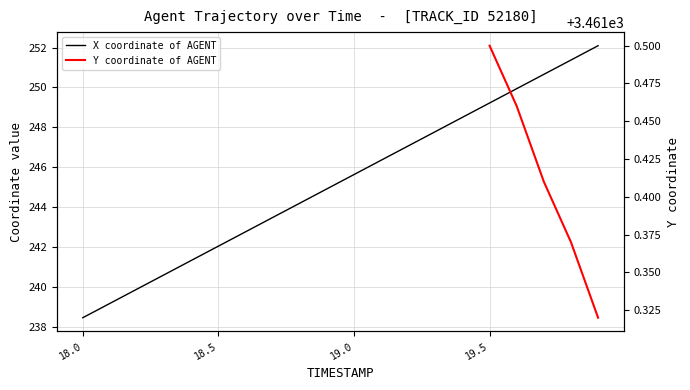

What is the label of the 14th point from the left?

19.3